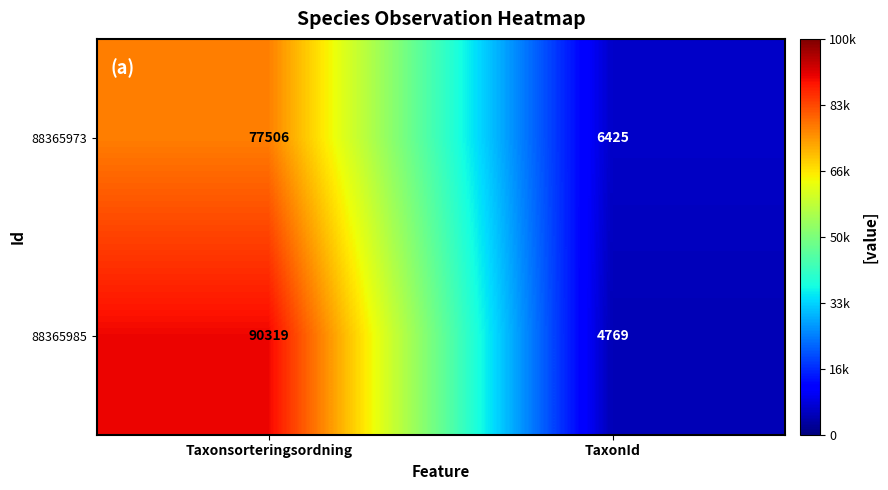

Read the 88365985 value at Taxonsorteringsordning, to the nearest 10.

90320